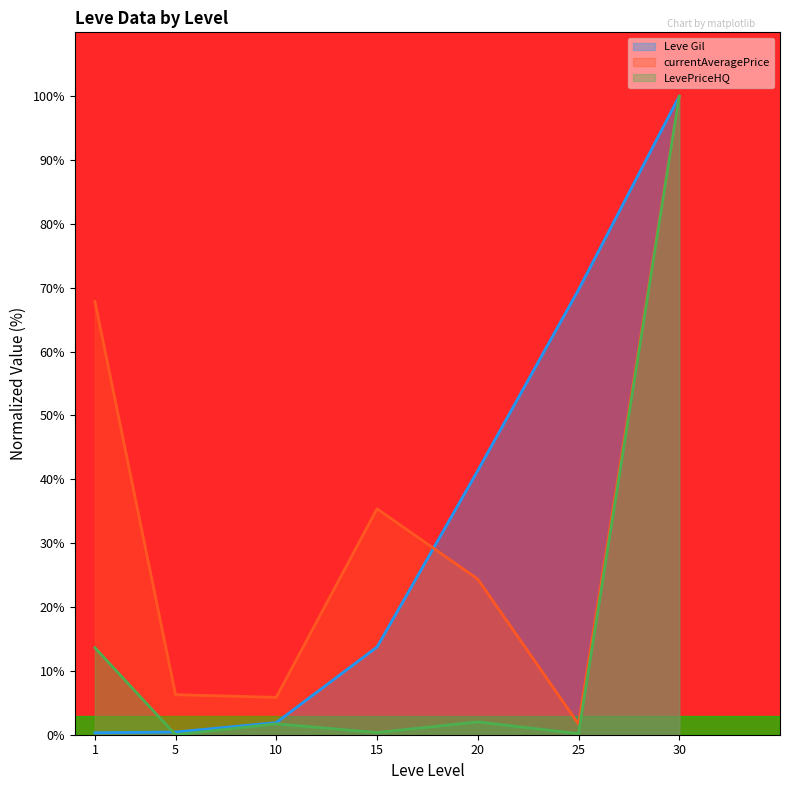

How many series are shown in this chart?

3